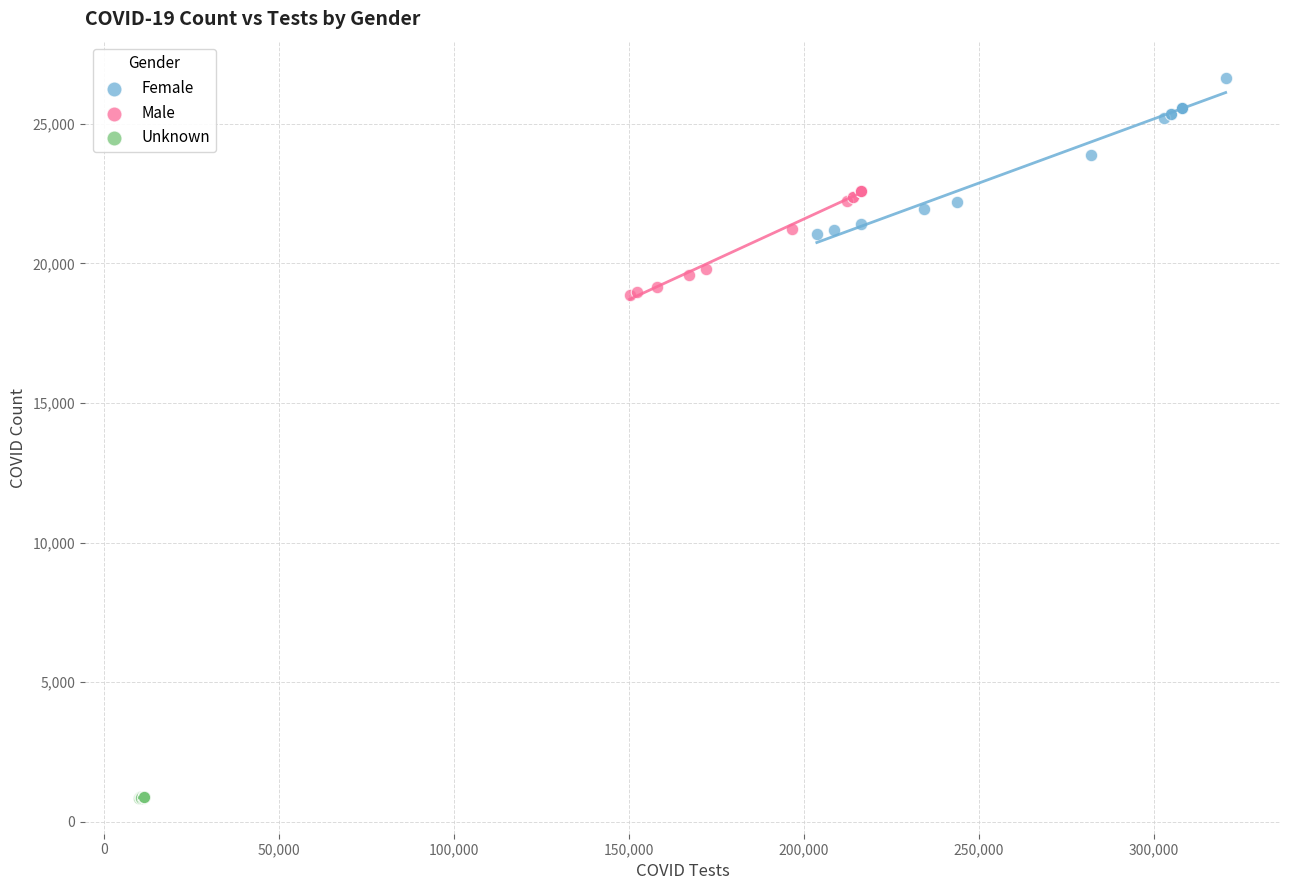

What are all the series names shown in the legend?

Female, Male, Unknown